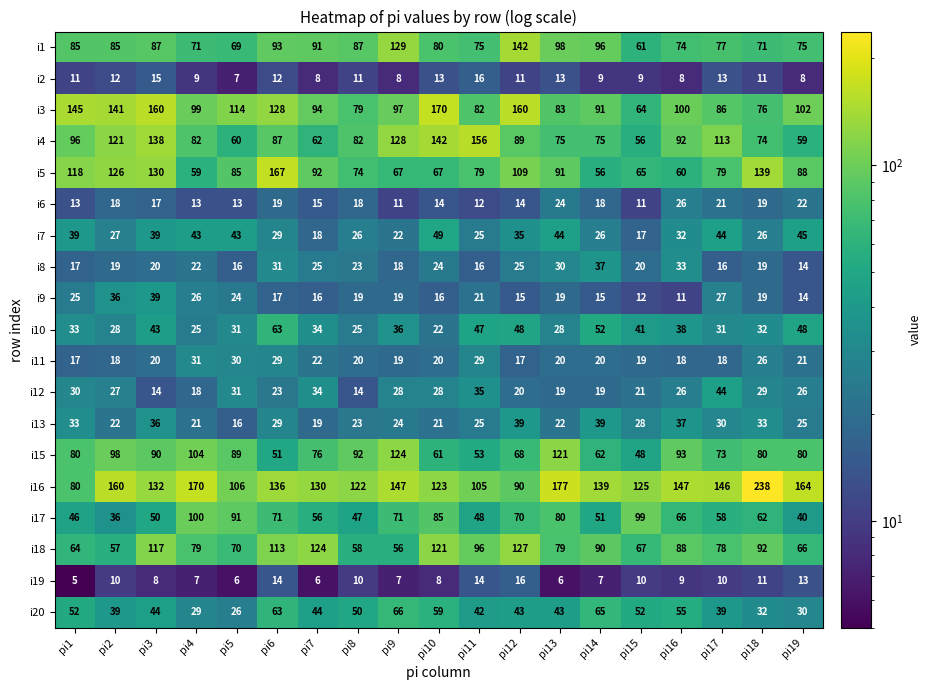

What is the approximate value of i17 at pi2?

36